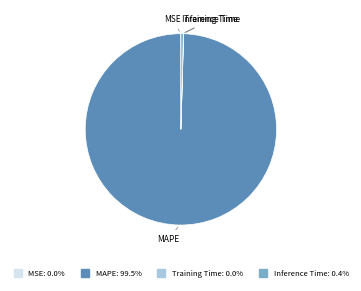

Is there any slice that represents more than half of the pie?

Yes